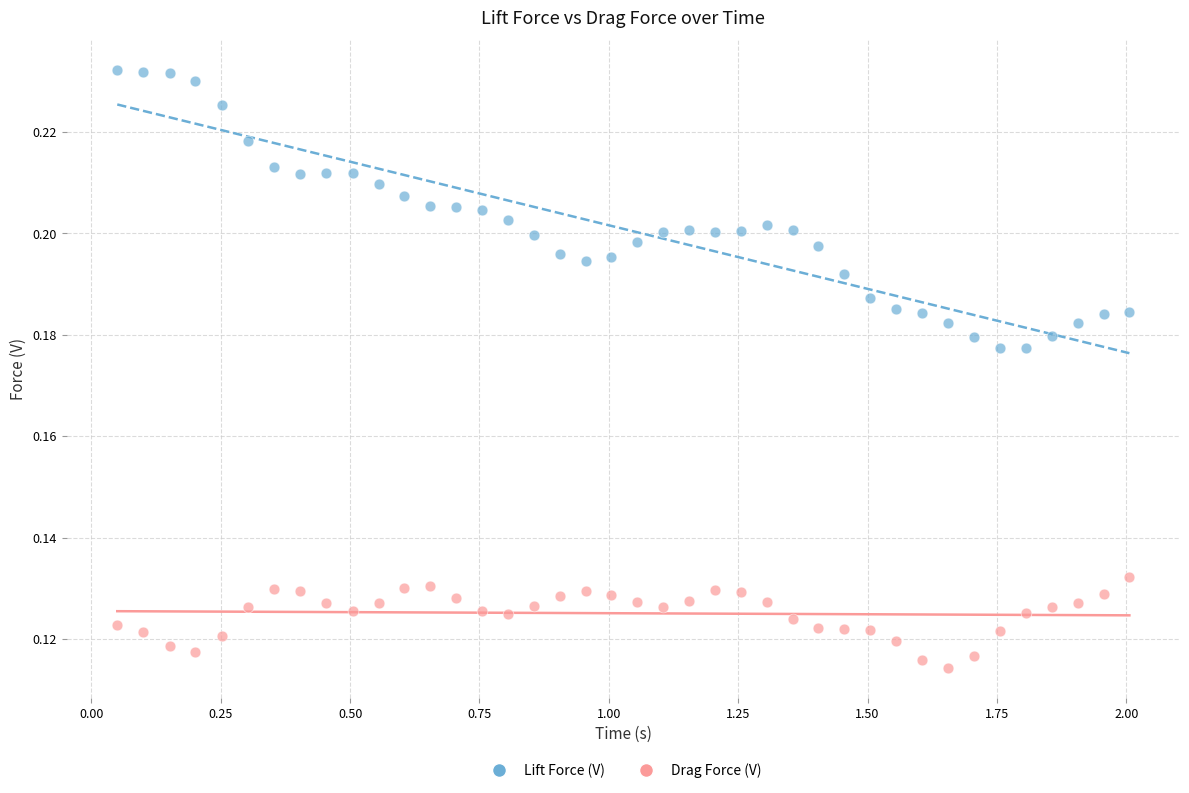

Which series reaches the minimum Y coordinate?

Drag Force (V)